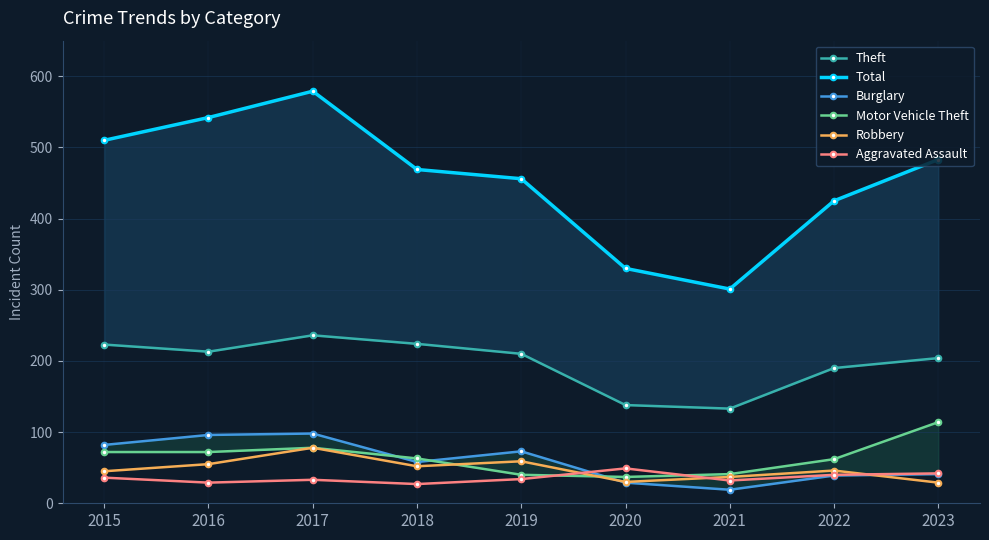

What is the sum of the Burglary values at 2016 and 2015?

178